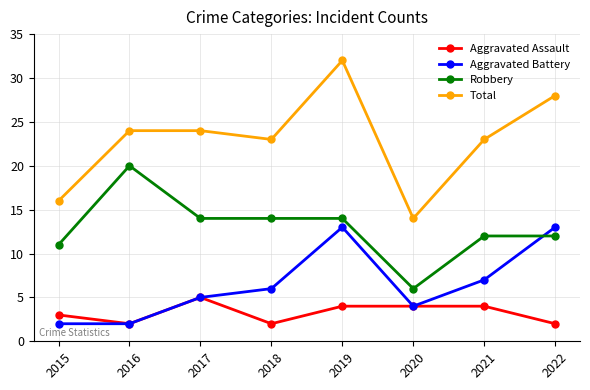

What is the difference between the highest and lowest values at 2021?

19